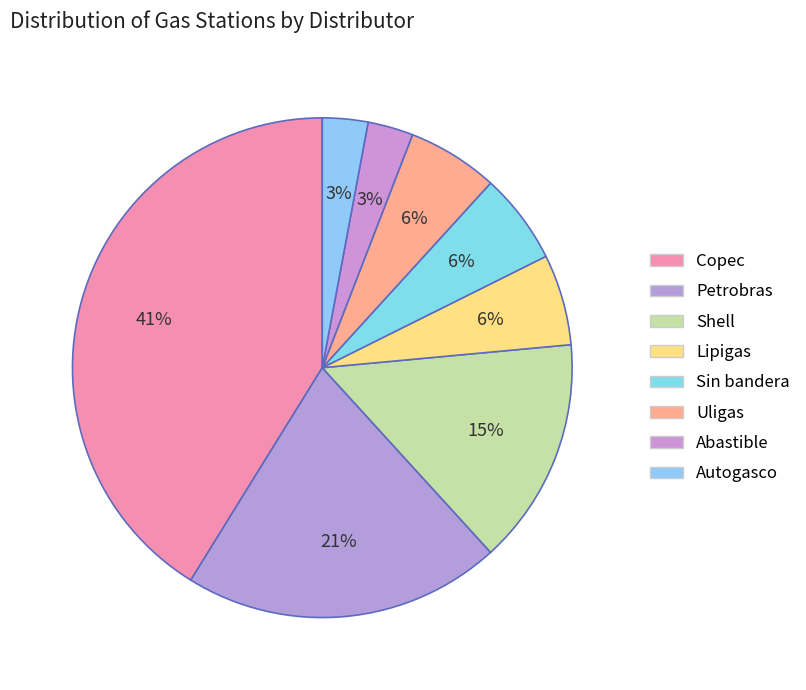

What is the largest slice in the pie chart?

Copec